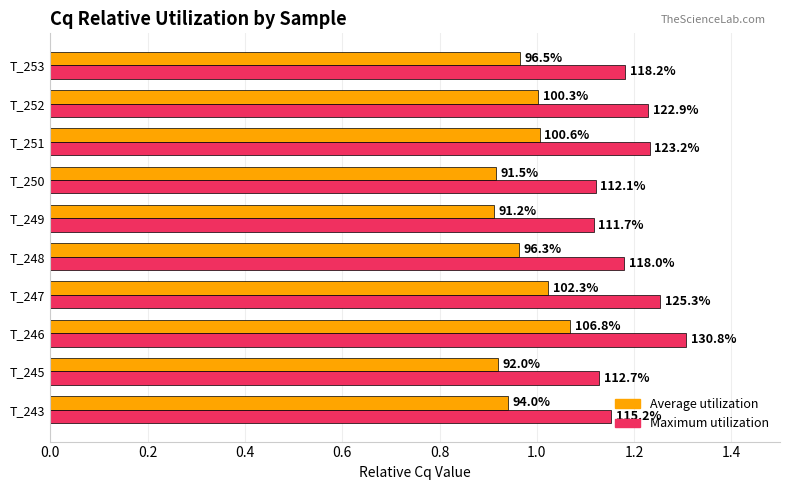

What are all the series names shown in the legend?

Average utilization, Maximum utilization